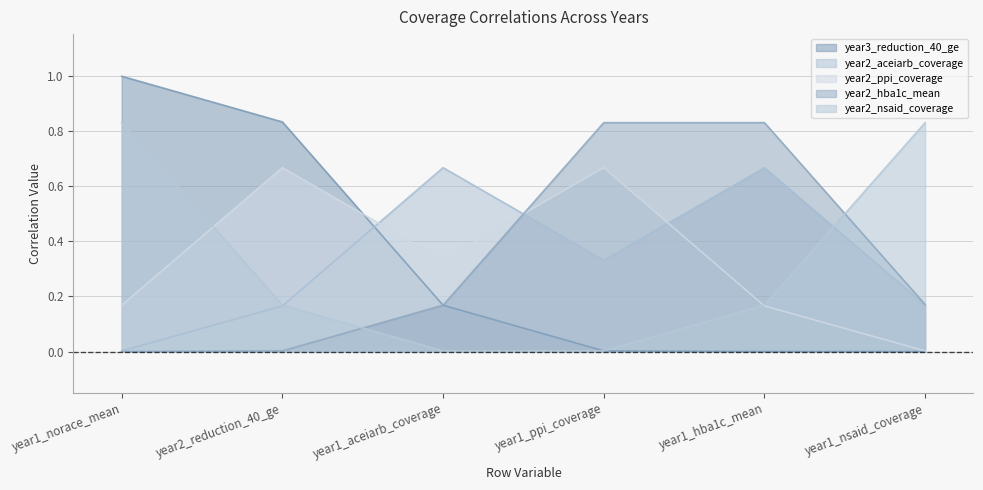

What is the sum of the year3_reduction_40_ge values at year2_reduction_40_ge and year1_hba1c_mean?

0.8